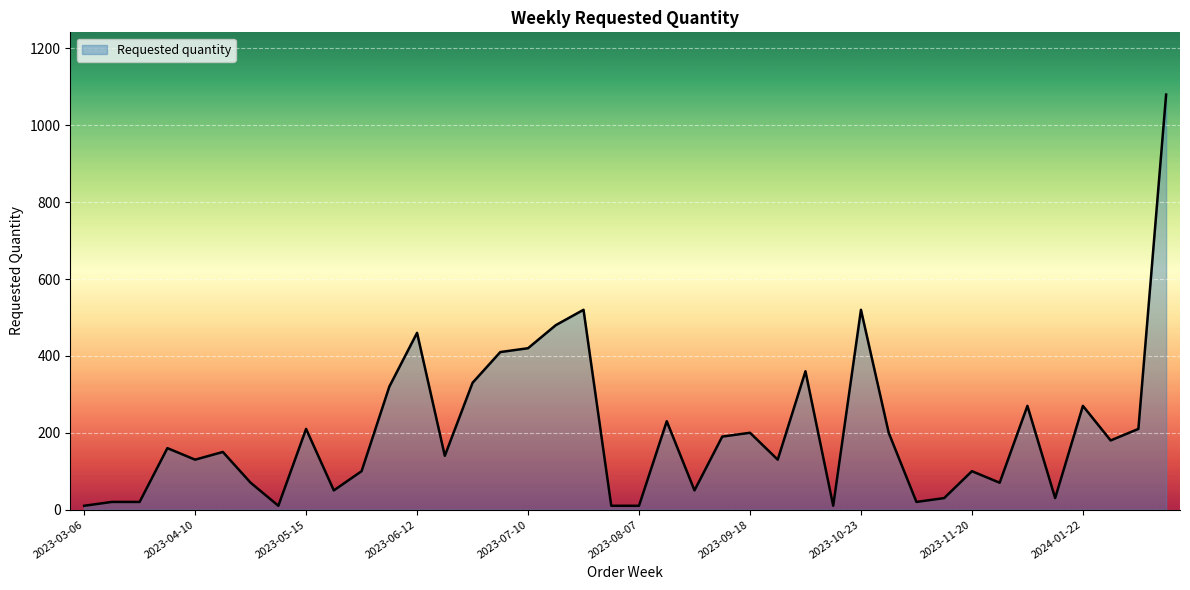

What is the sum of all values?

8180